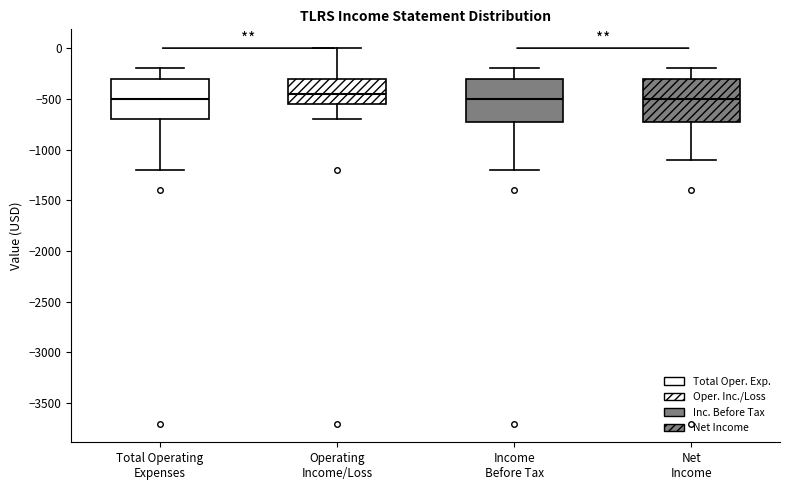

Reading left to right, read every box against the y-axis: the position of its median line, the range the box covers, and the ends of its whiskers. The values are not printed on the chart, so give them approximately, as read against the axis.

Total Operating Expenses: median -500, box -700 to -300, whiskers -1200 to -200
Operating Income/Loss: median -450, box -550 to -300, whiskers -700 to 0
Income Before Tax: median -500, box -700 to -300, whiskers -1200 to -200
Net Income: median -500, box -700 to -300, whiskers -1100 to -200